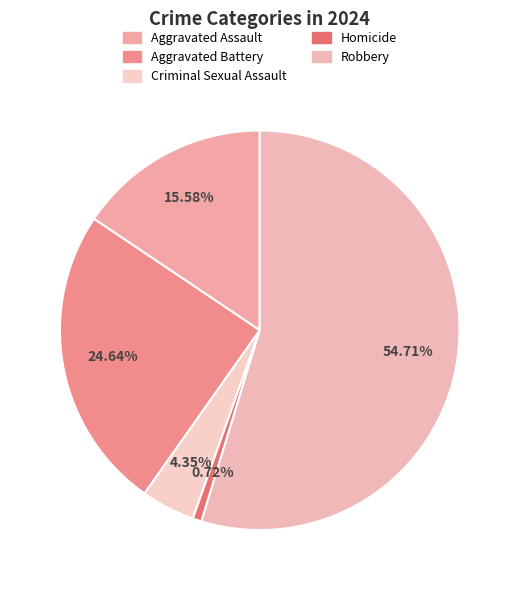

Count the number of slices in the pie.

5